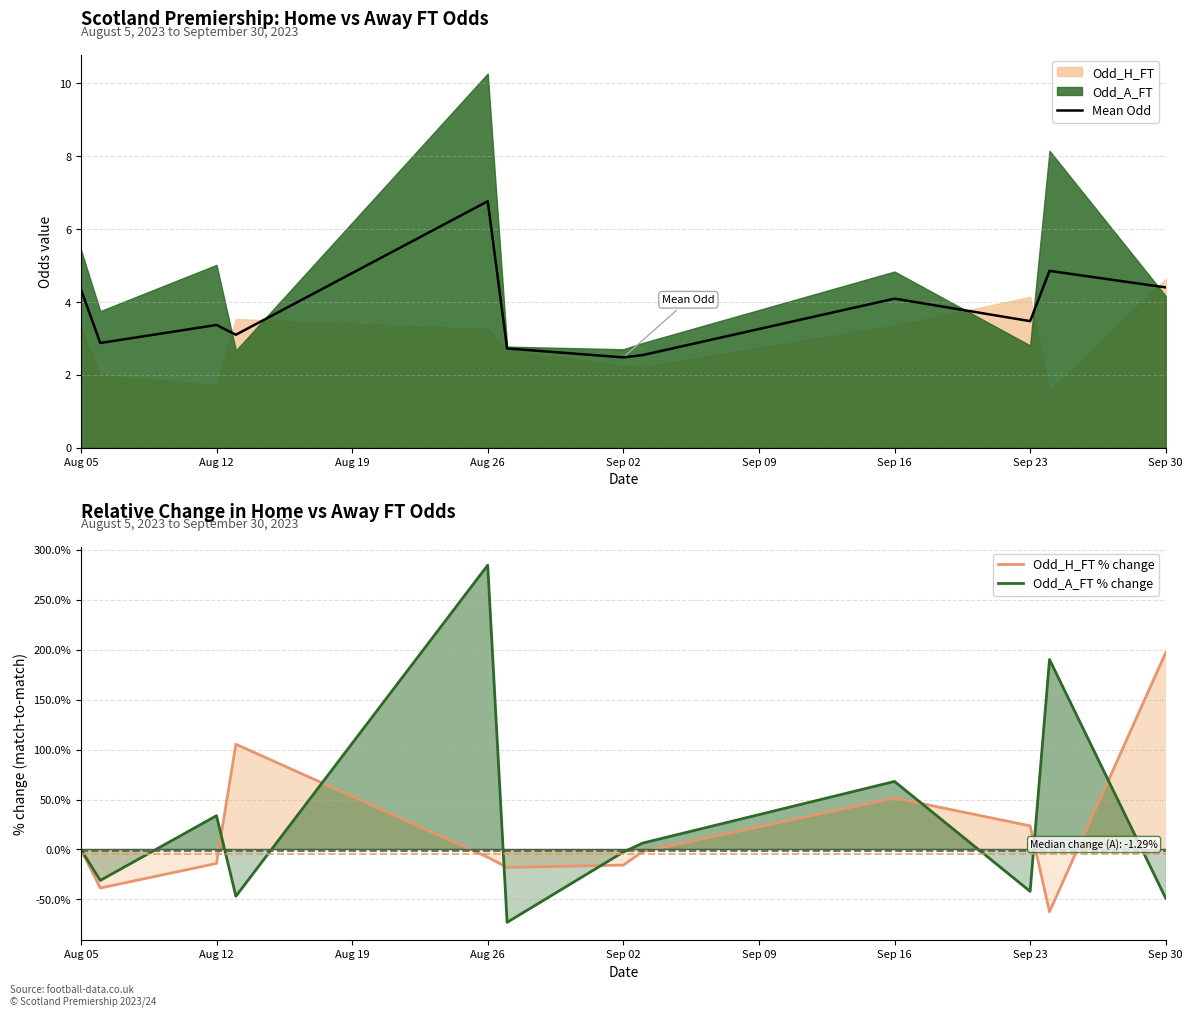

What is the average value of the Mean Odd series?

3.8